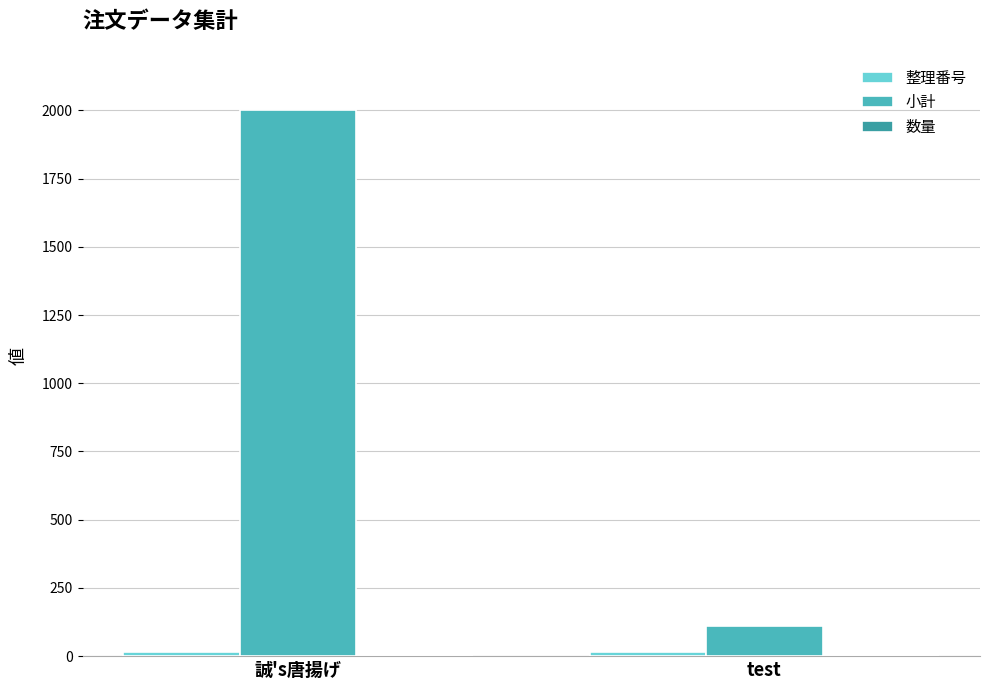

Where is 整理番号 nearest to the value 14?

誠's唐揚げ